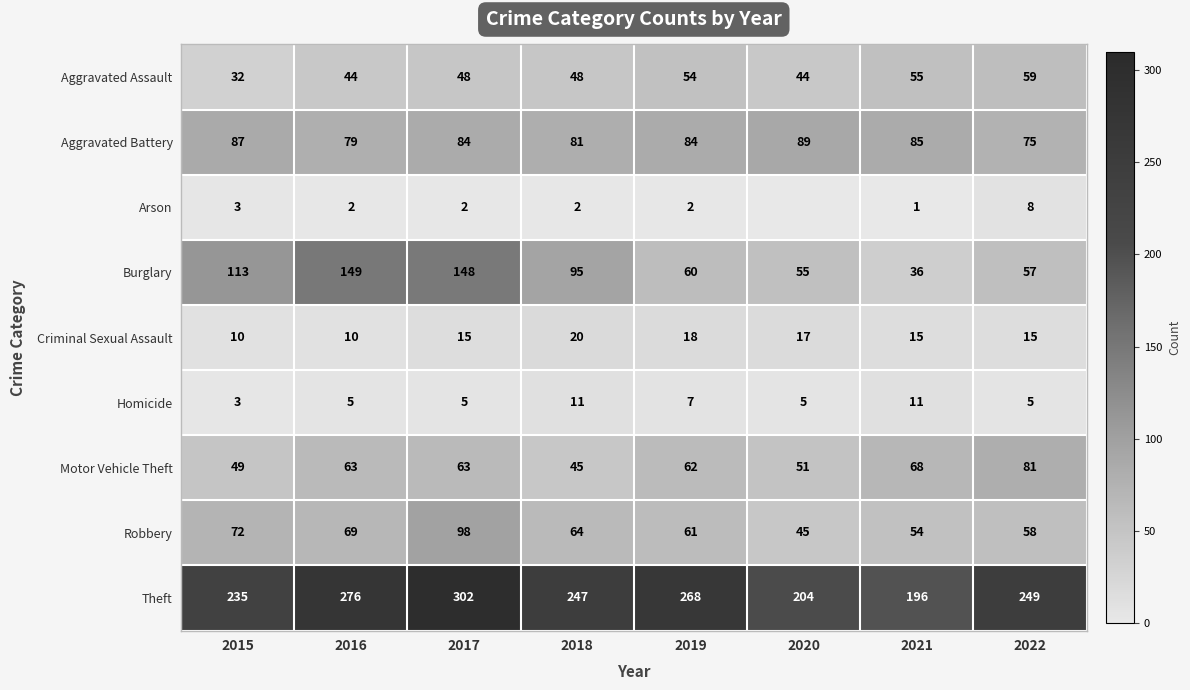

Is the value of Robbery at 2018 greater than the value of Aggravated Battery at 2019?

No